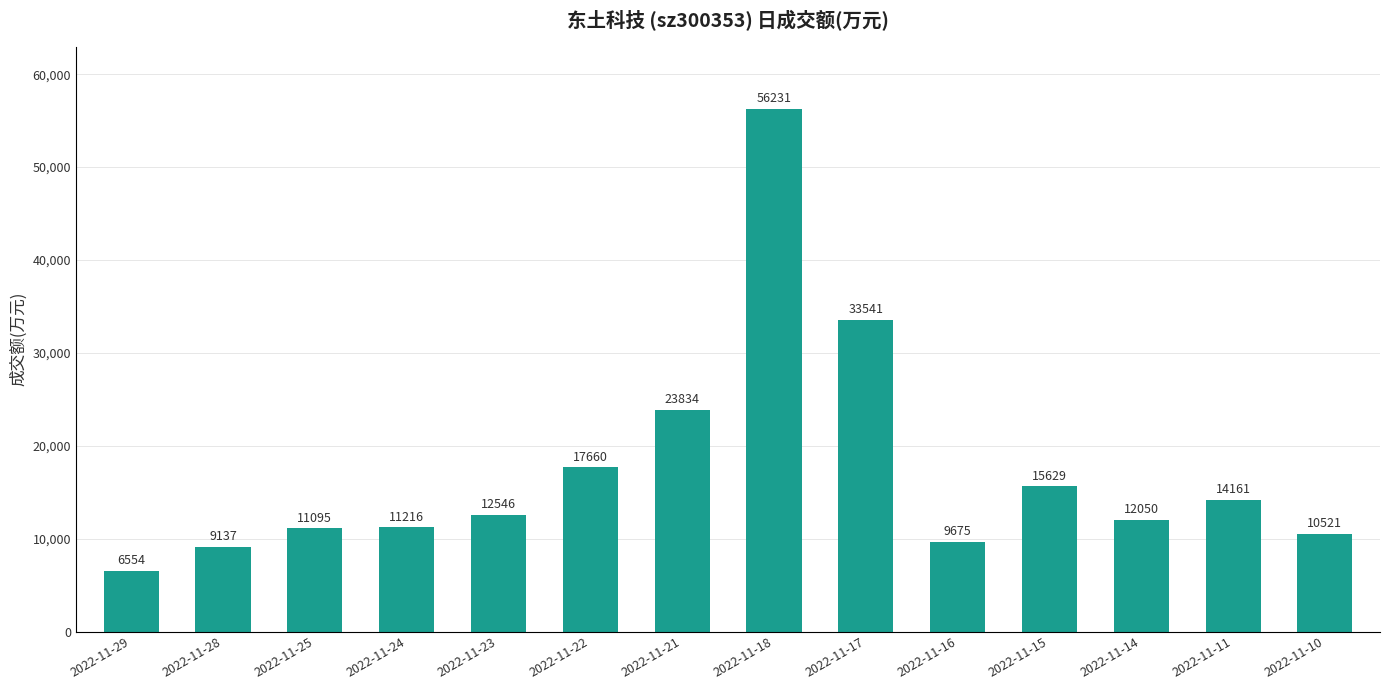

How many data points does each series have?

14